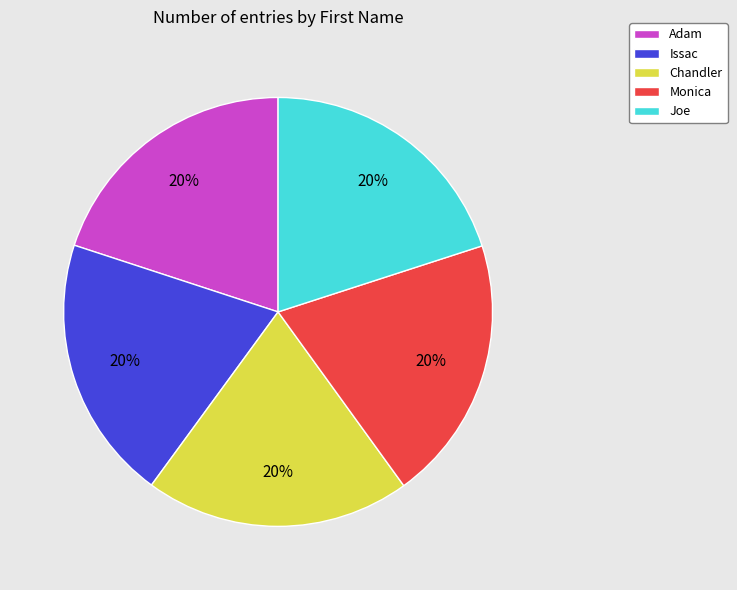

The Issac slice represents 8% of the pie. True or false?

False